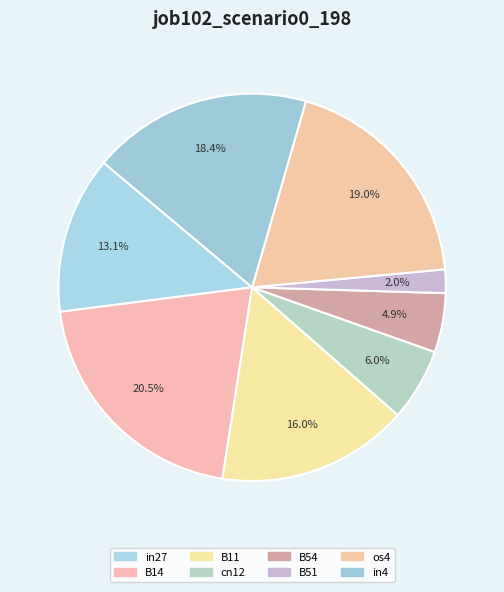

The B51 slice represents 2% of the pie. True or false?

True